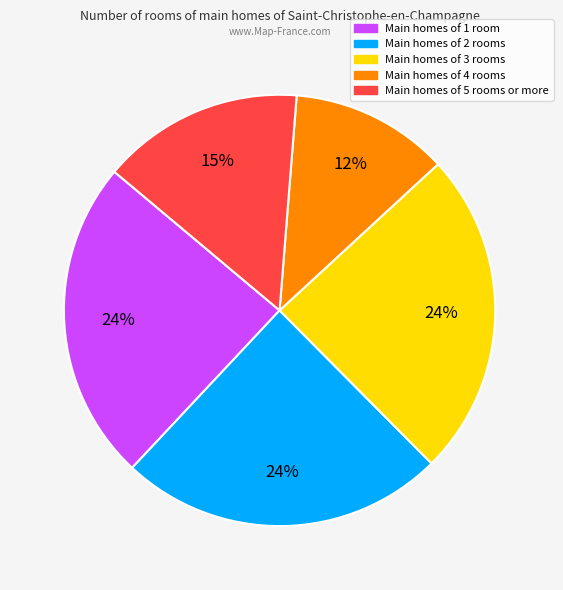

How many segments does this pie chart have?

5